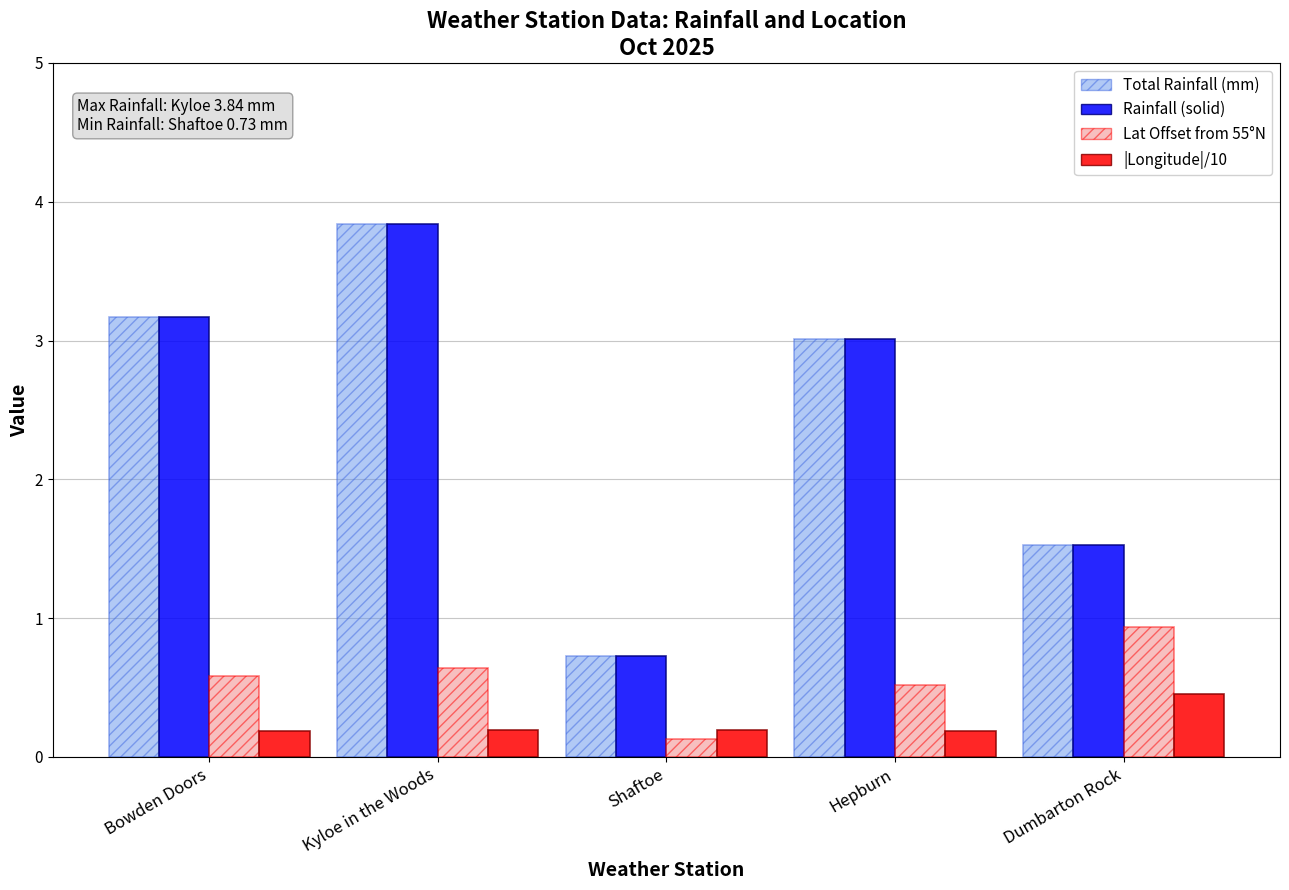

What is the difference between the highest and lowest values at Kyloe in the Woods?

3.6